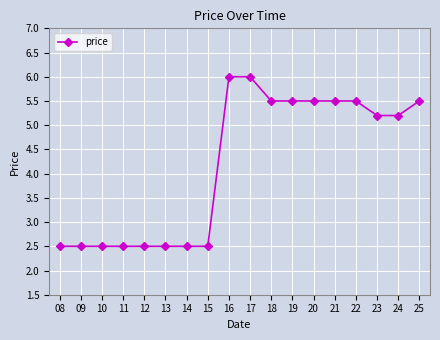

How many lines are shown in the chart?

1